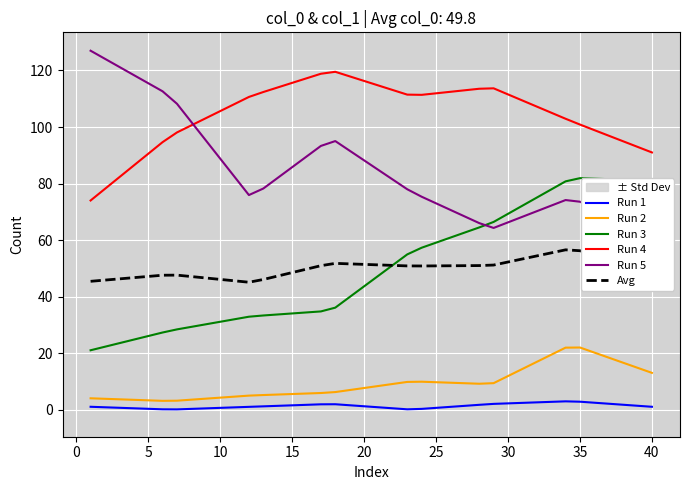

What is the minimum value shown in the chart?

0.1